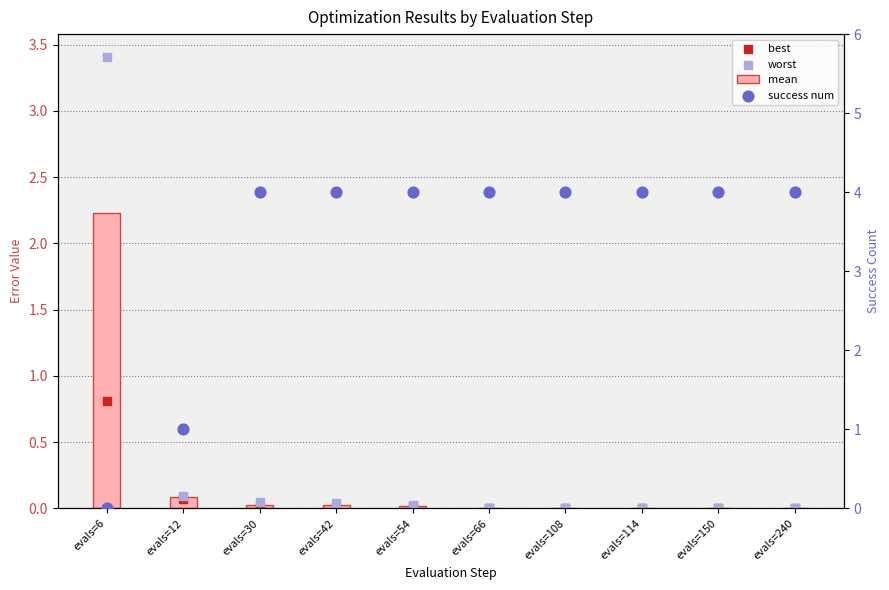

At how many categories does at least one series exceed 1?

9